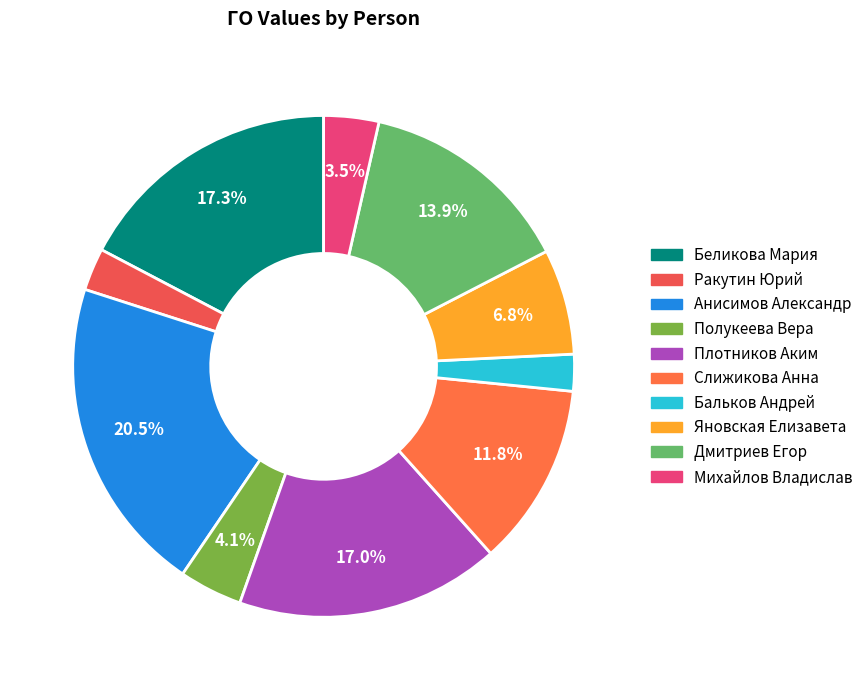

What is the total percentage of Плотников Аким and Полукеева Вера?

21.1%